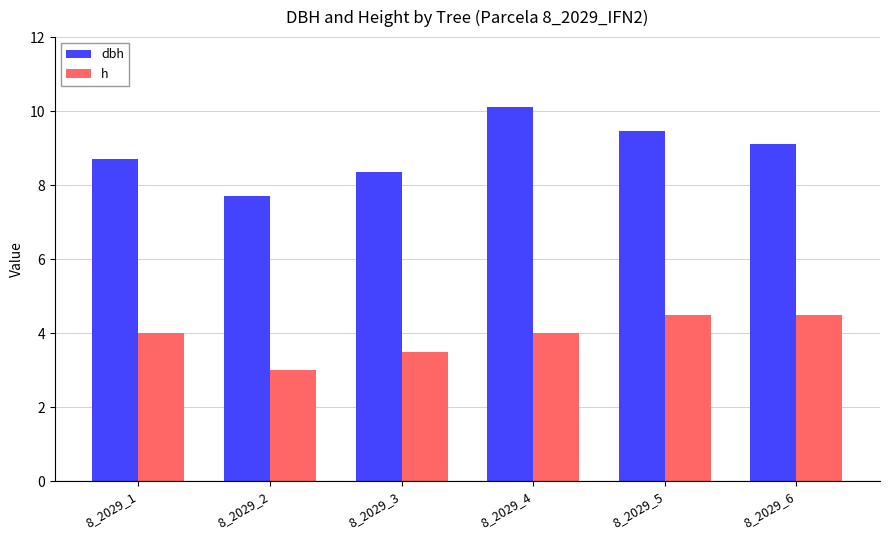

The value of h at 8_2029_3 is 3.5. True or false?

True